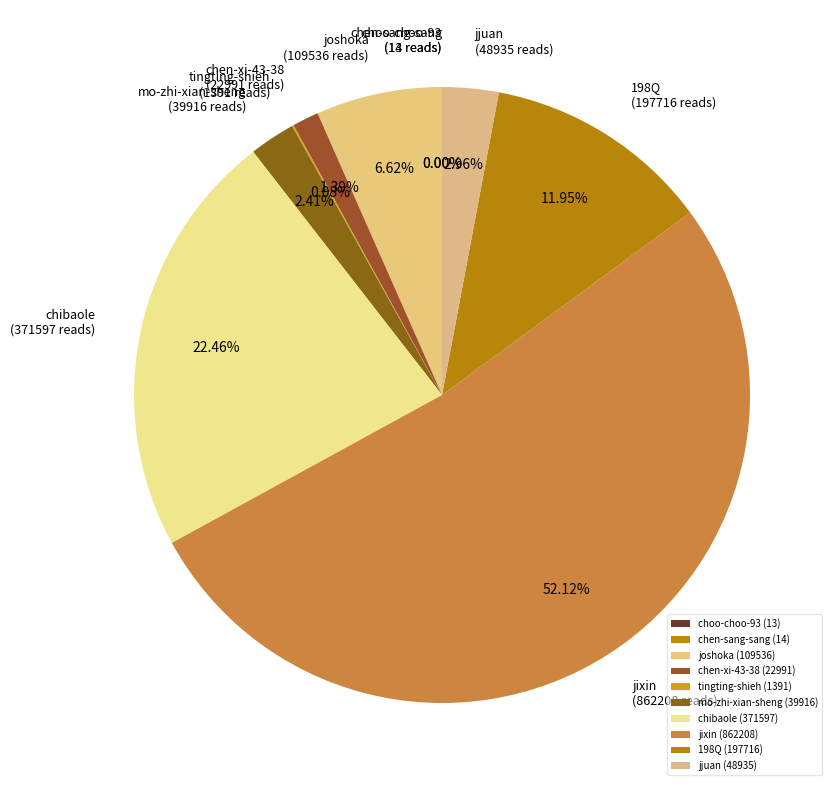

To the nearest percent, what is the difference between the largest and smallest slice percentages?

52%